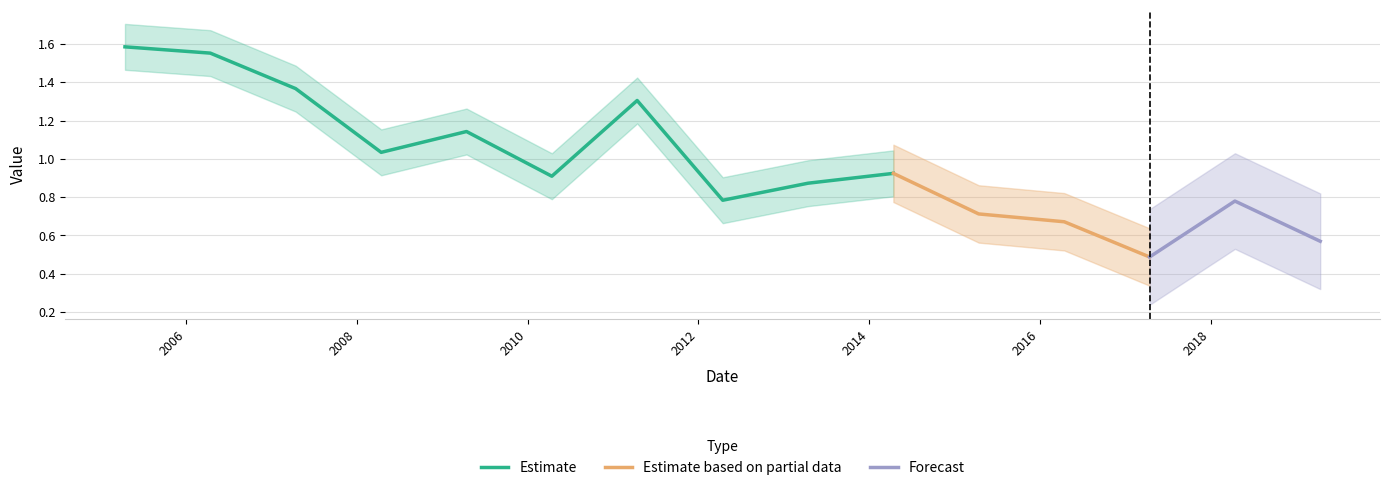

What is the change in value from 2016-04-15 to 2019-04-15?

-0.1